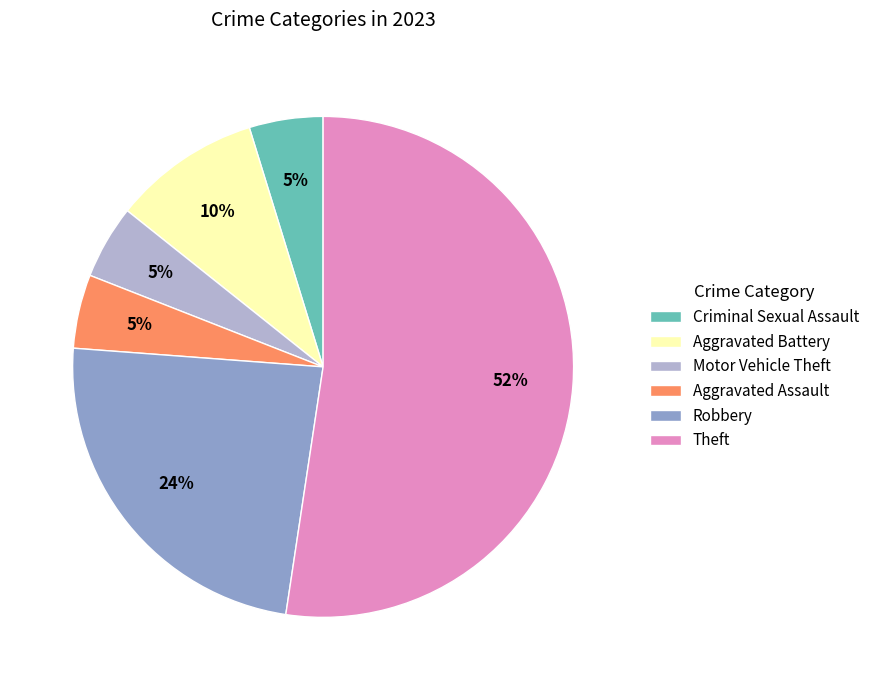

To the nearest percent, what is the combined percentage of Robbery and Criminal Sexual Assault?

29%